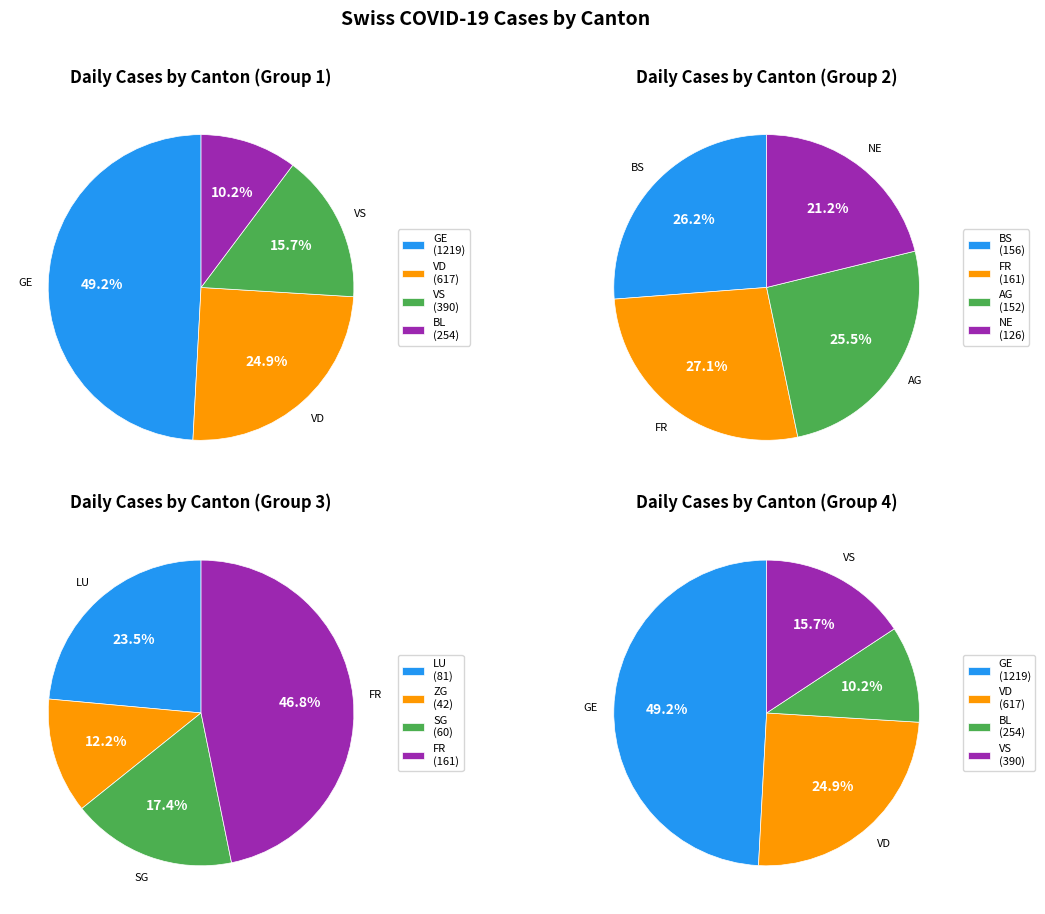

Does any single category account for the majority?

No